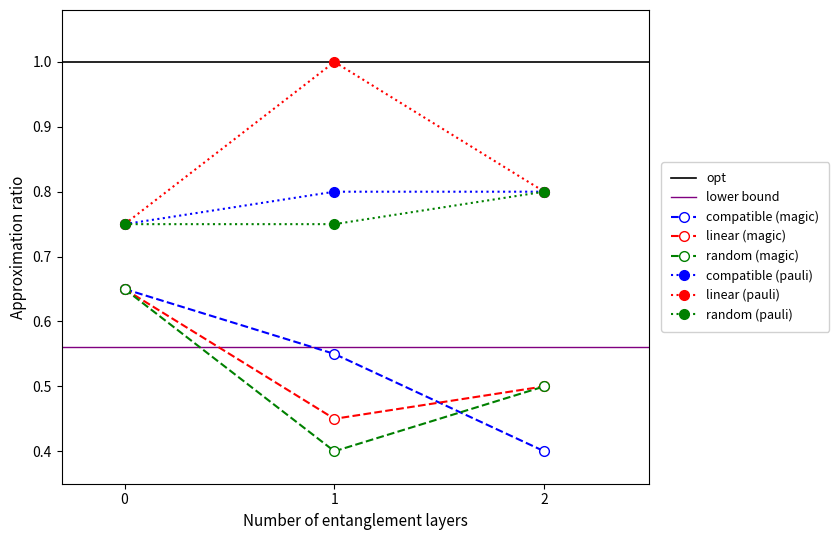

The random (magic) series shows 0.5 at 2. True or false?

True